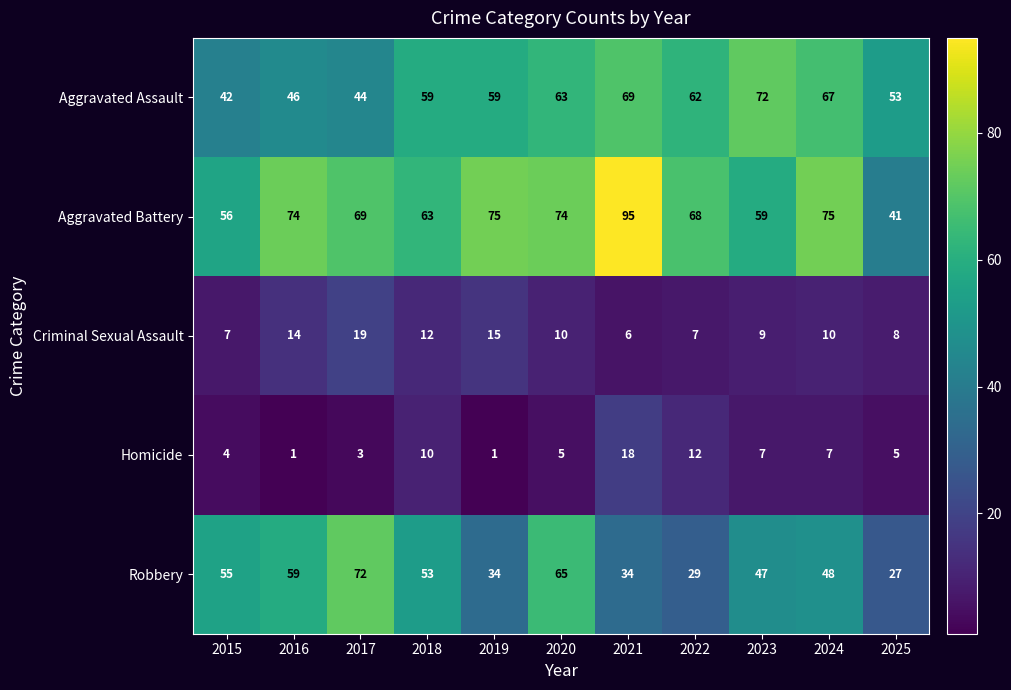

Read the Aggravated Battery value at 2025.

41